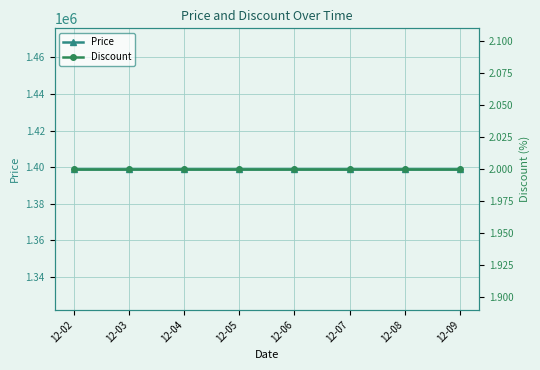

True or false: Price has more than 1 interior local peaks.

False